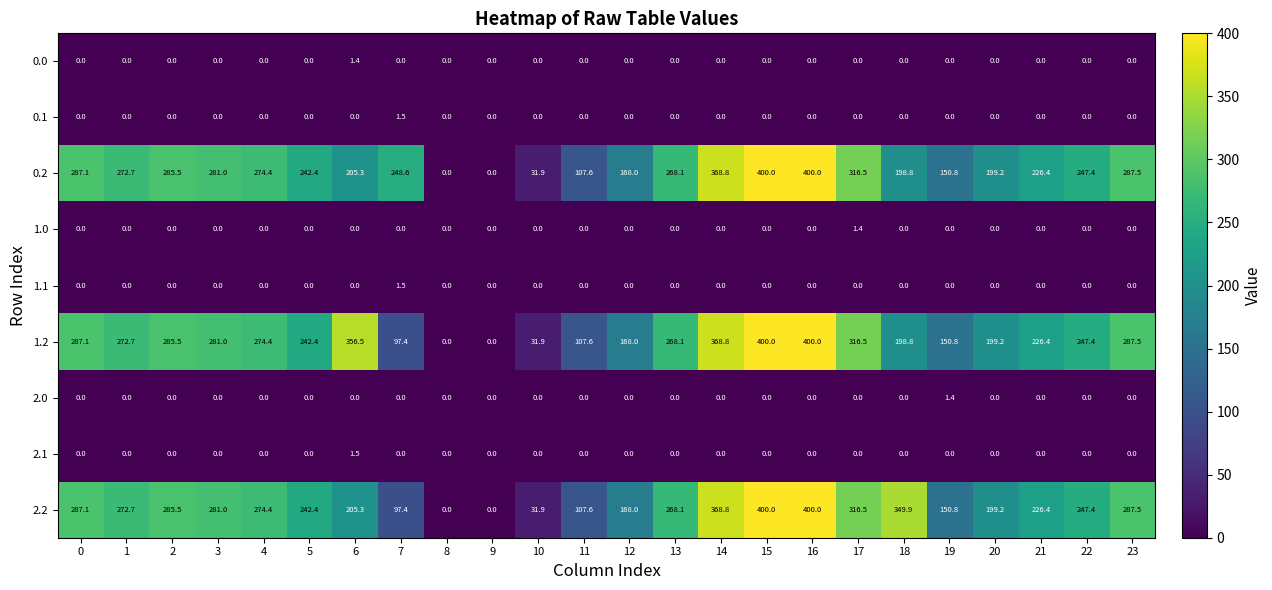

What is the total value across all series at 16?

1200.0